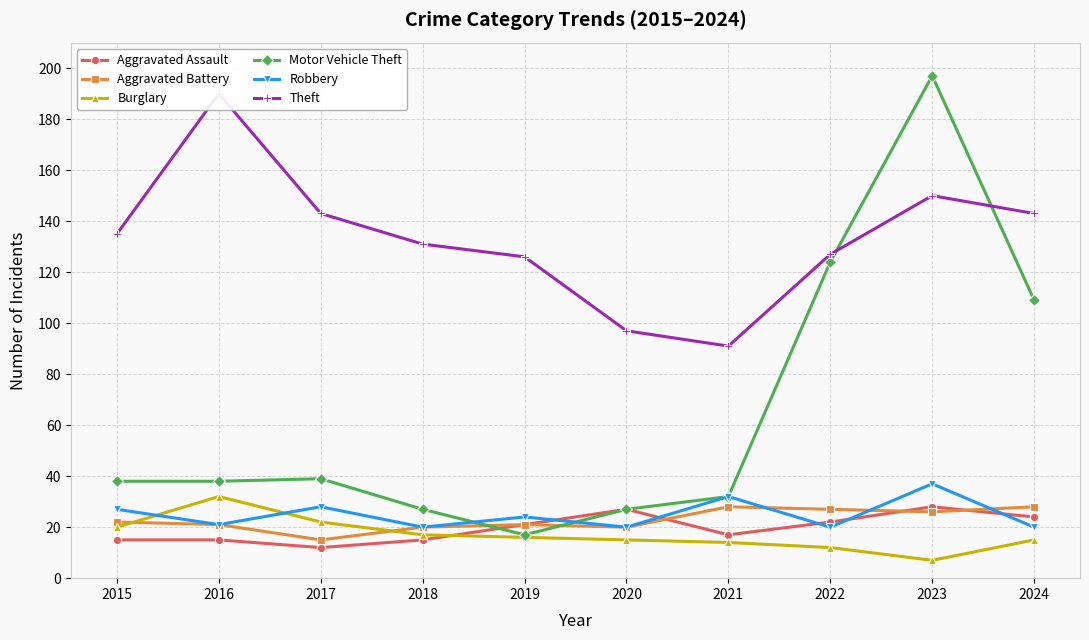

What is the maximum value shown in the chart?

197